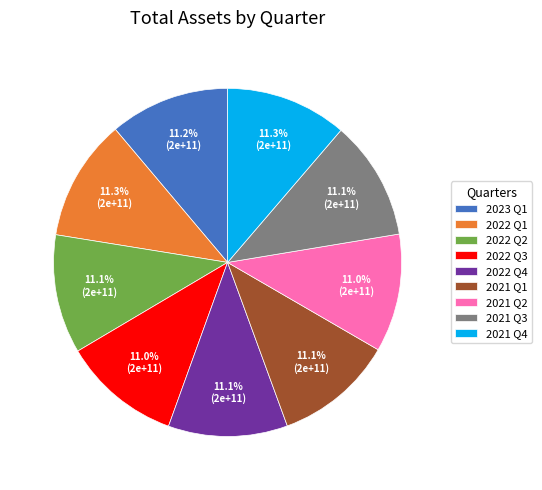

To the nearest percent, what is the difference between the largest and smallest slice percentages?

0%